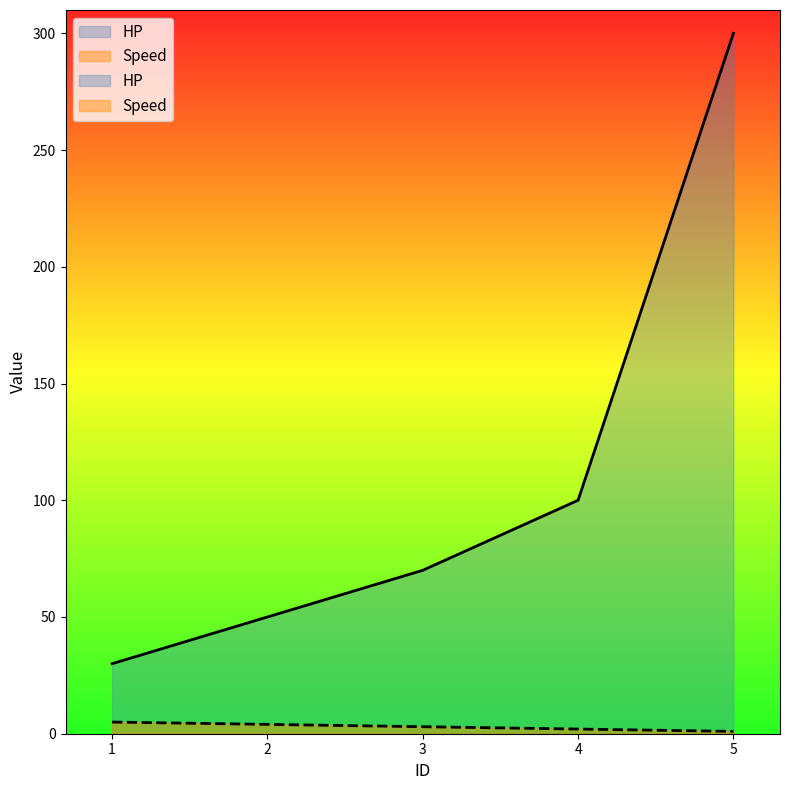

True or false: Speed has more than 1 interior local peaks.

False